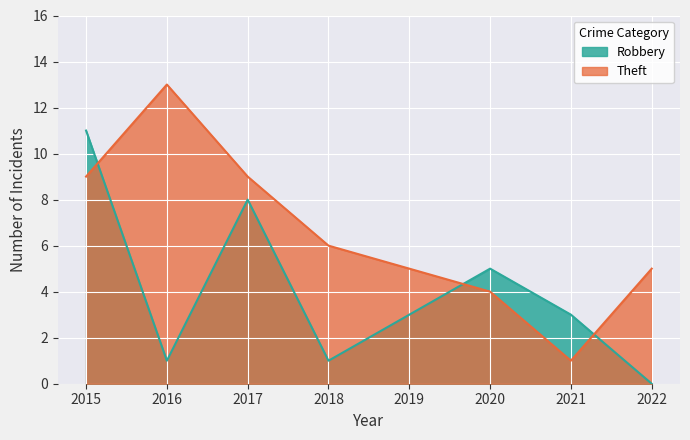

True or false: Robbery has more than 2 points higher than both neighbors.

False